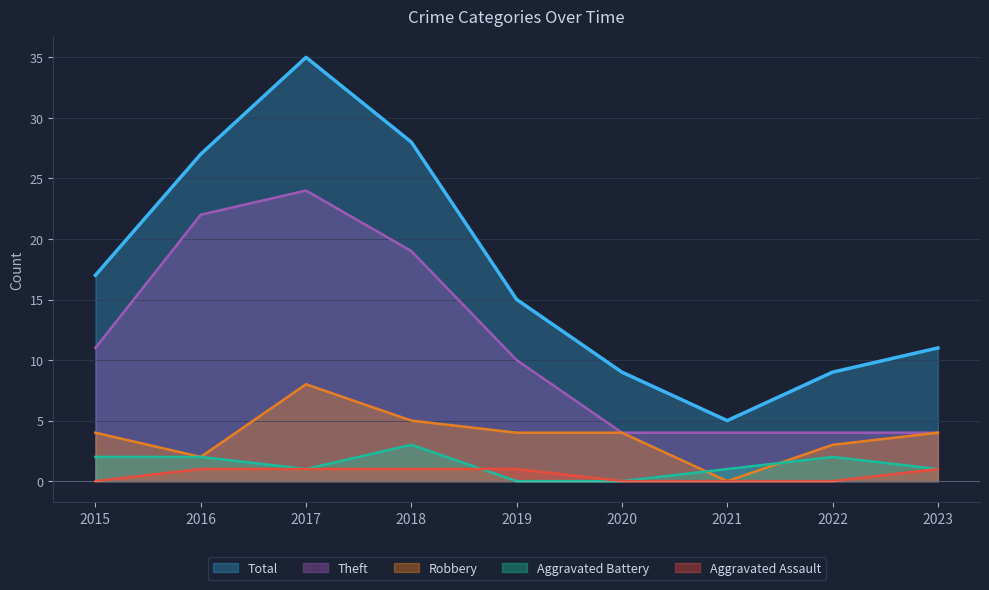

Rank the series by their maximum value, from lowest to highest.

Aggravated Assault, Aggravated Battery, Robbery, Theft, Total